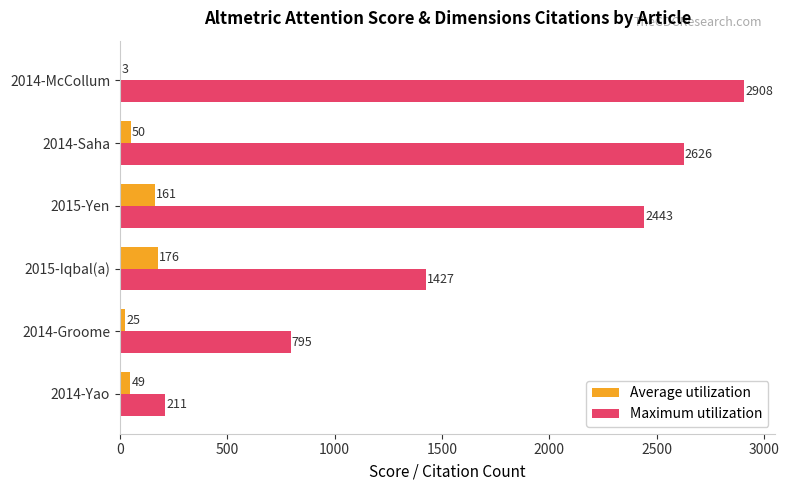

At which category is the sum across all series the highest?

2014-McCollum